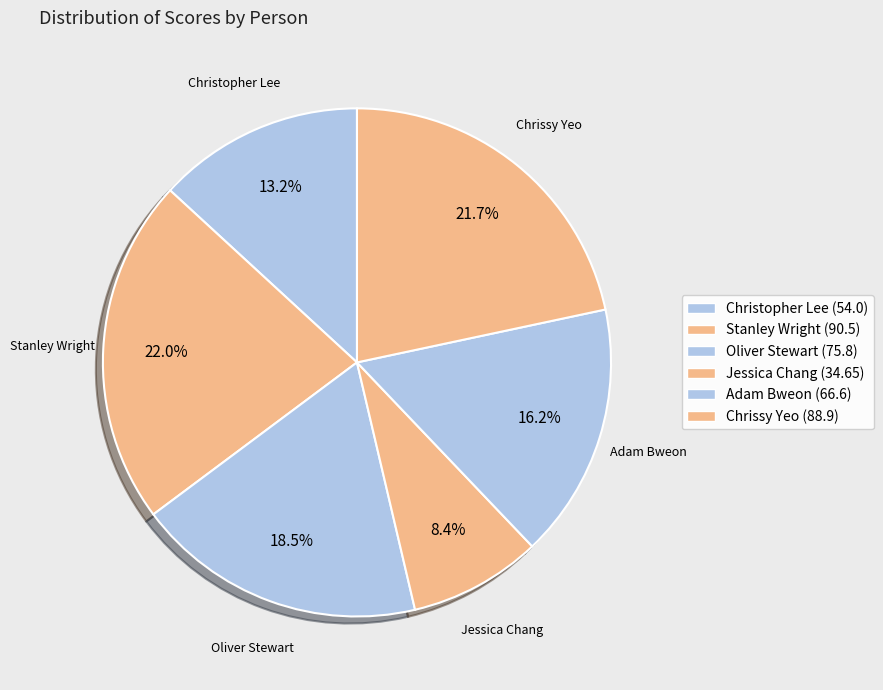

How many segments does this pie chart have?

6